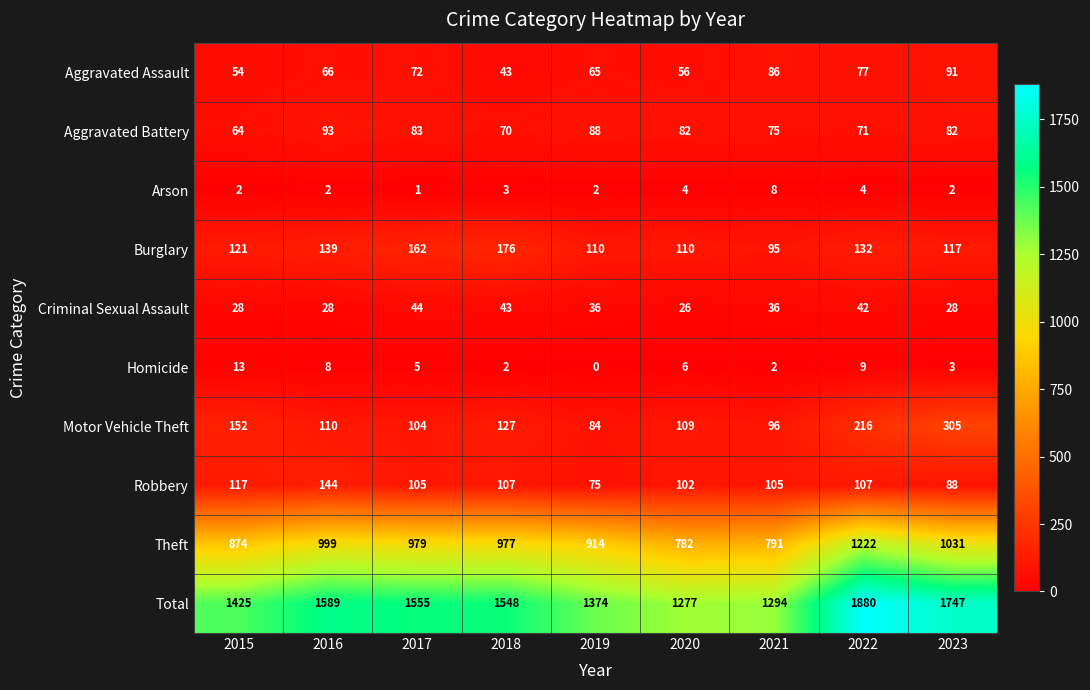

The value of Aggravated Battery at 2021 is 75. True or false?

True